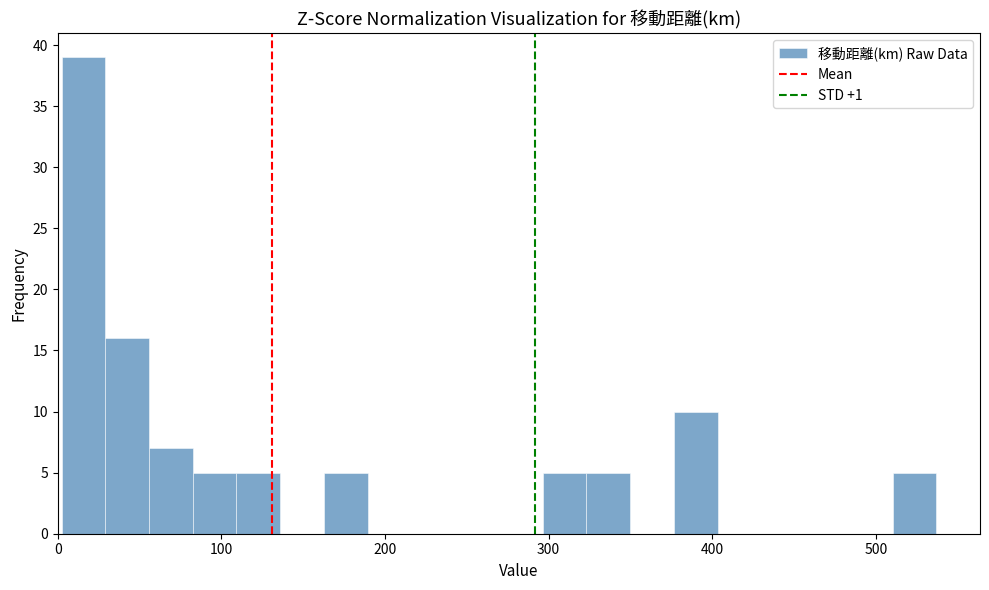

Read against the x-axis, roughly where is the centre of the tallest bar?

20